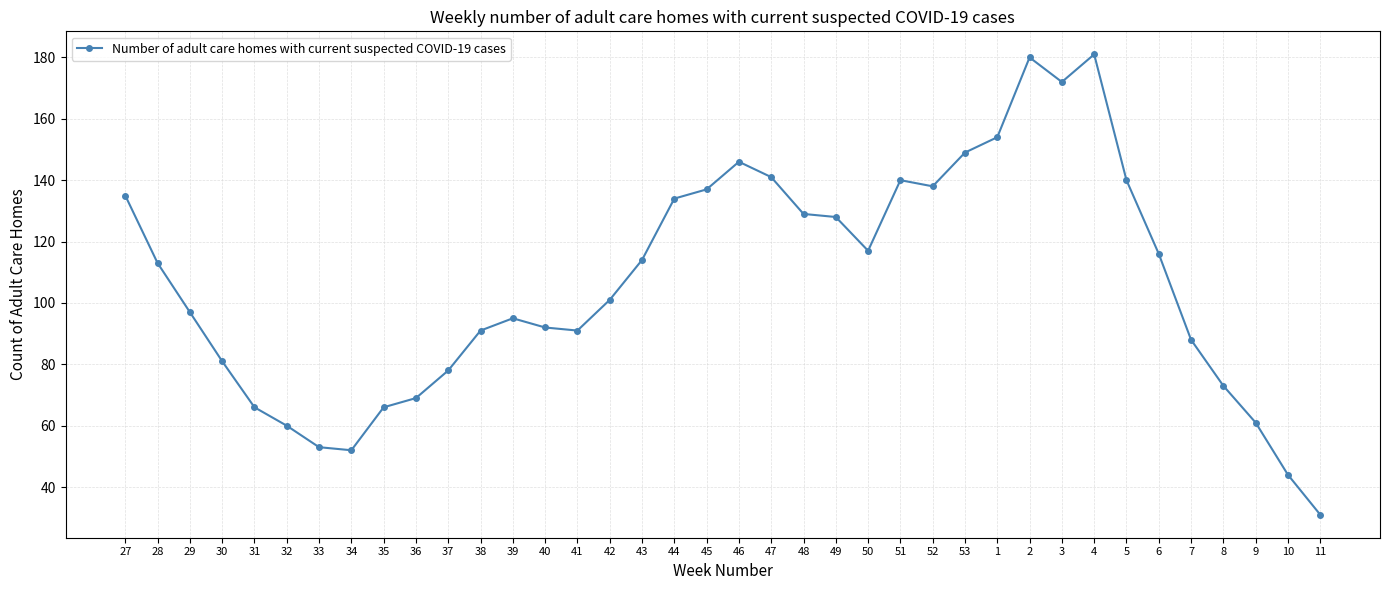

Reading left to right, extract all data points from this chart.

135	113	97	81	66	60	53	52	66	69	78	91	95	92	91	101	114	134	137	146	141	129	128	117	140	138	149	154	180	172	181	140	116	88	73	61	44	31